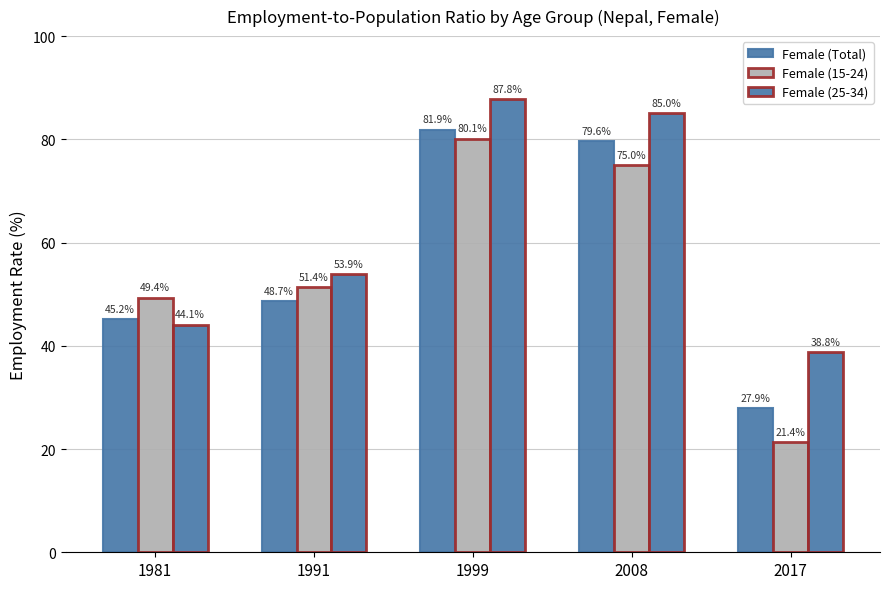

Which series changed the most between 2008 and 2017?

Female (15-24)